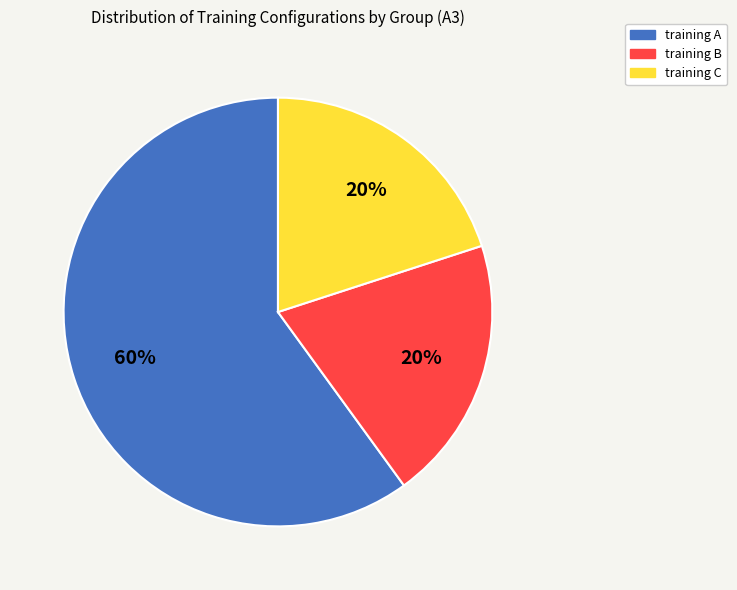

Count the number of slices in the pie.

3